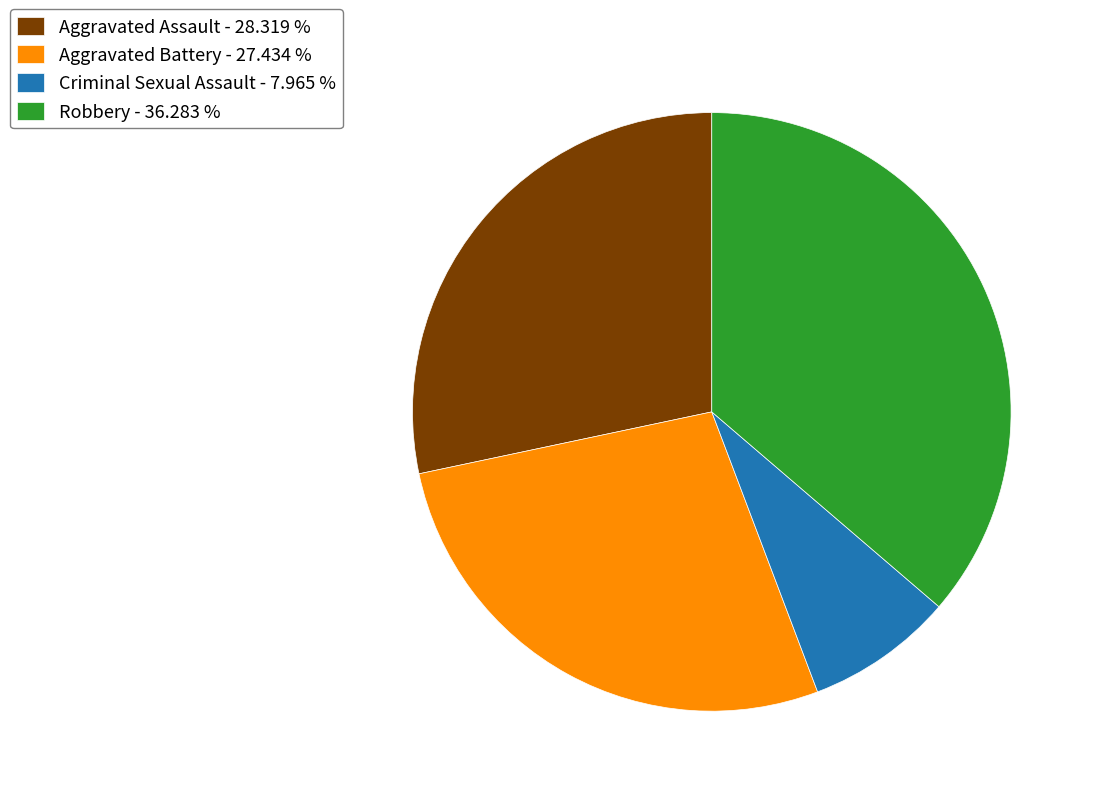

Rank the categories by value from lowest to highest.

Criminal Sexual Assault, Aggravated Battery, Aggravated Assault, Robbery